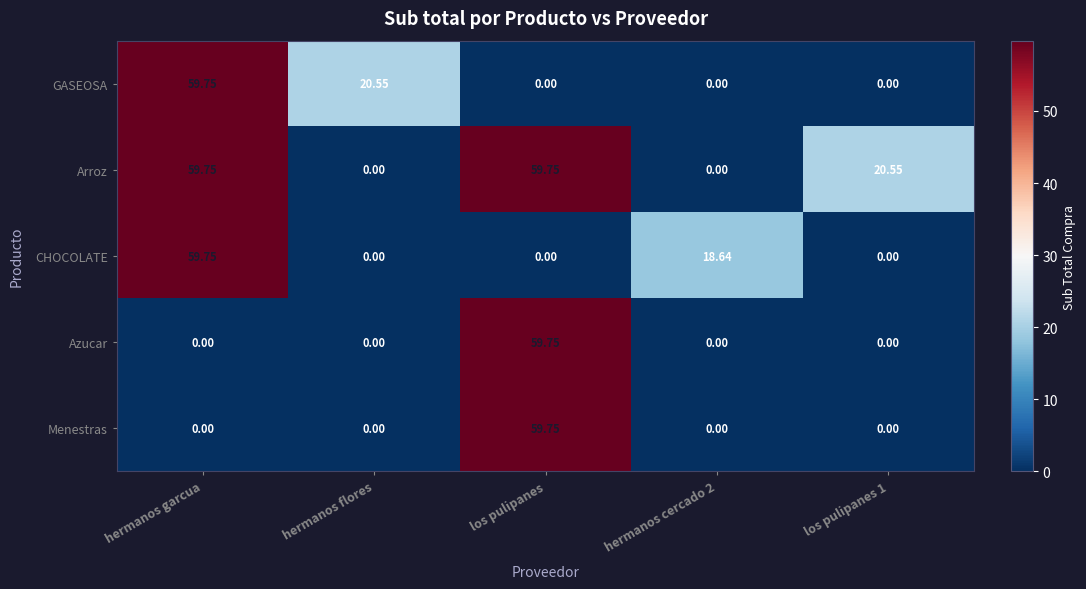

At which label does Arroz first exceed 20?

hermanos garcua